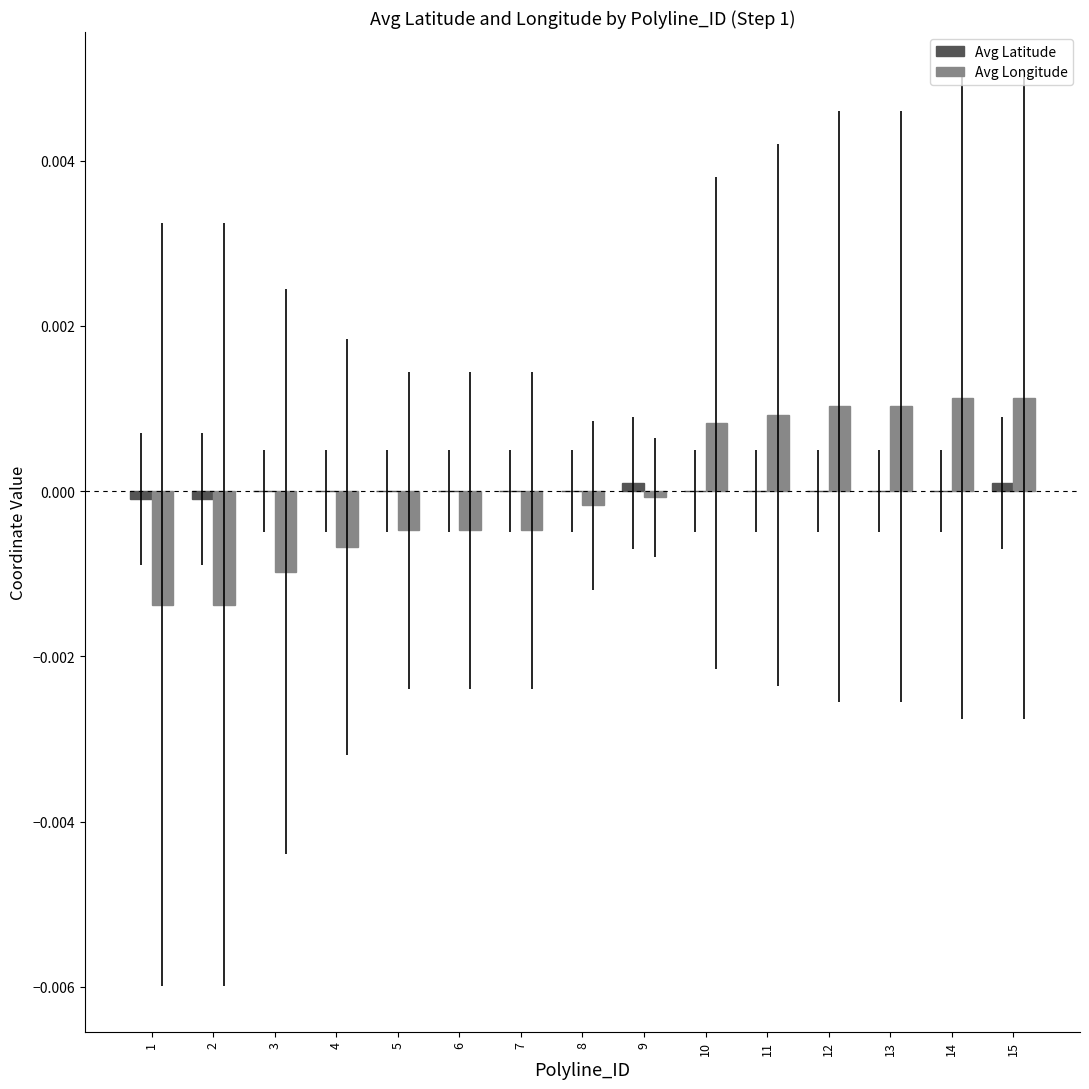

The value of Avg Longitude at 7 is -0.0. True or false?

True